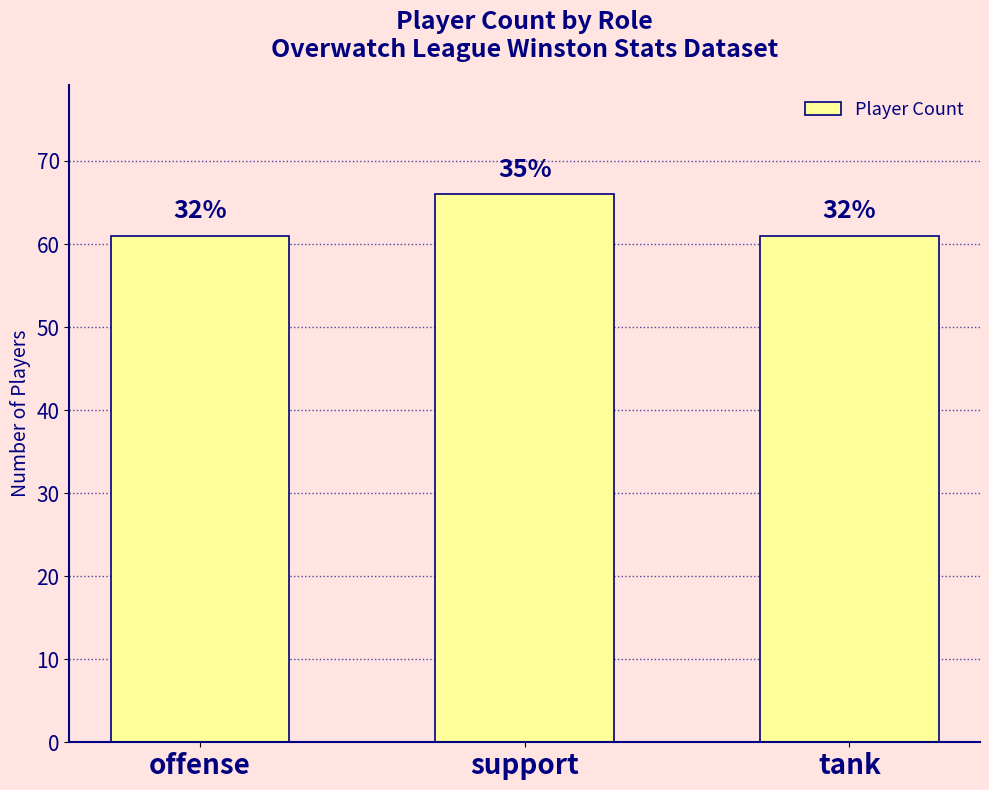

Which has a higher value, offense or support?

support